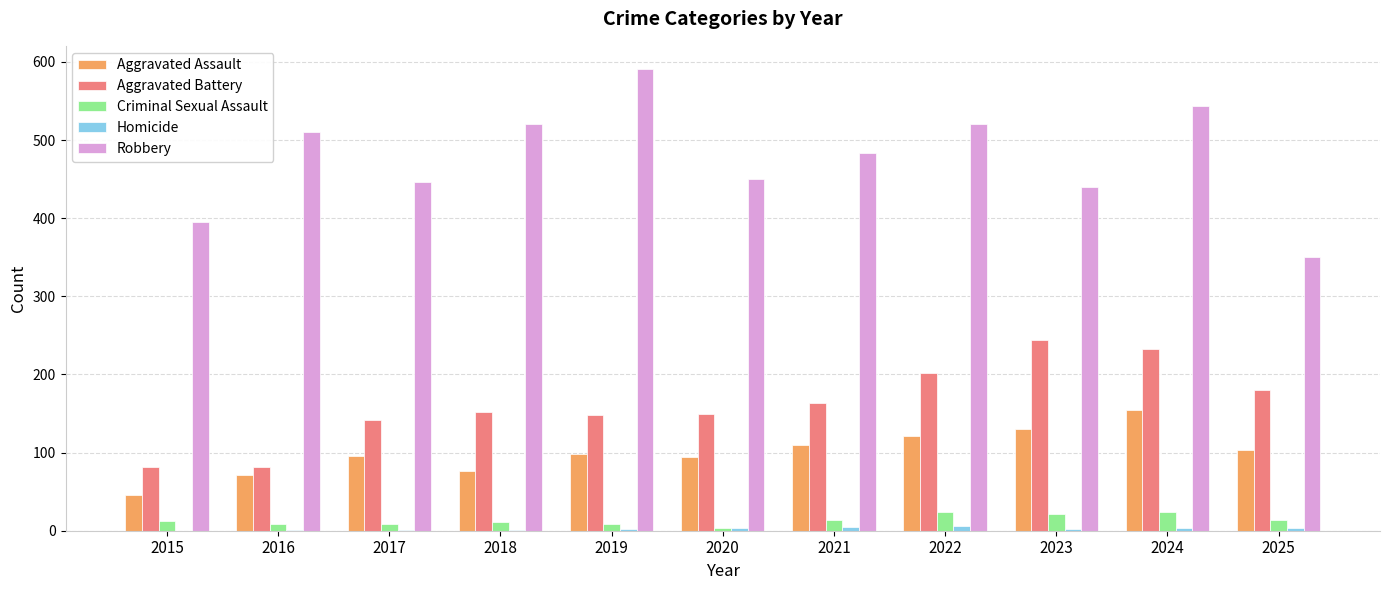

How many groups of bars are there?

11